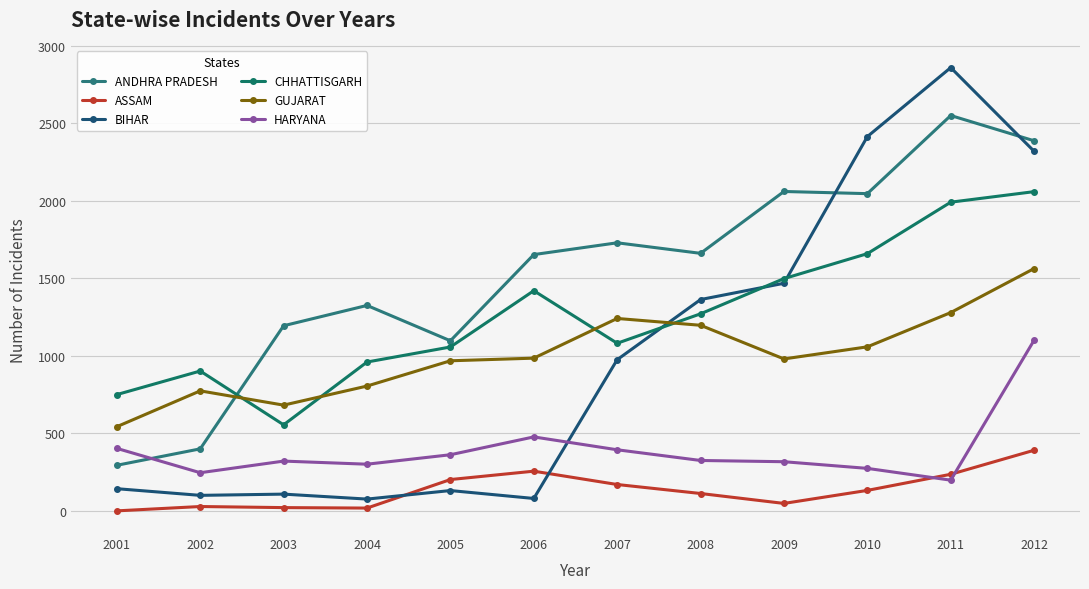

What is the value of the BIHAR point at the 5th from the left?

131